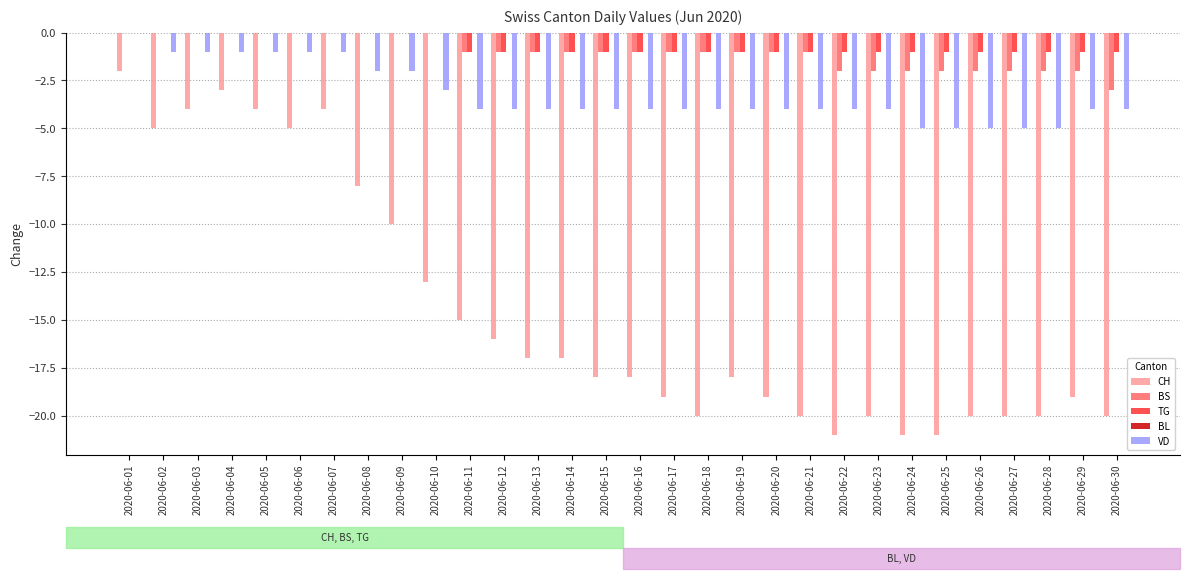

True or false: VD has a value of -2 at 2020-06-09.

True